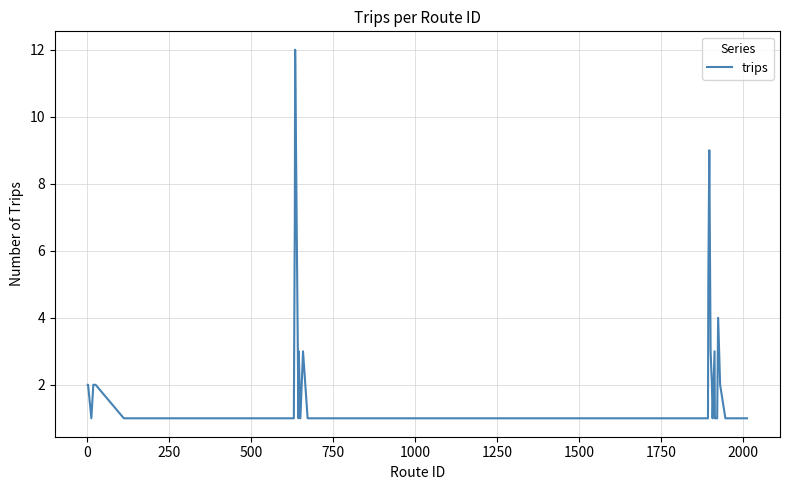

What is the maximum value shown in the chart?

12